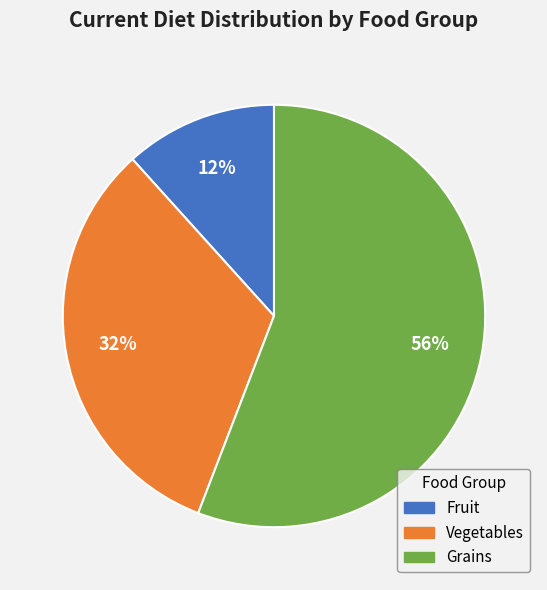

Is Grains the majority of the pie?

Yes